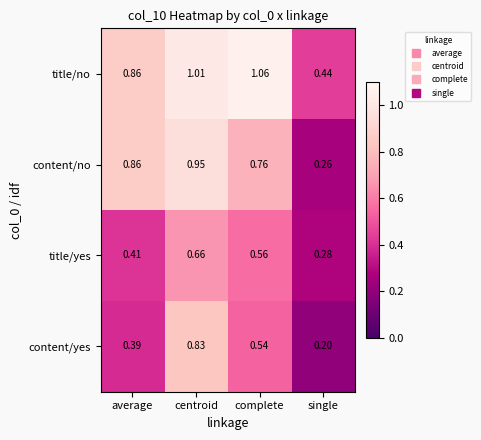

Which series has the widest spread of values?

content/no